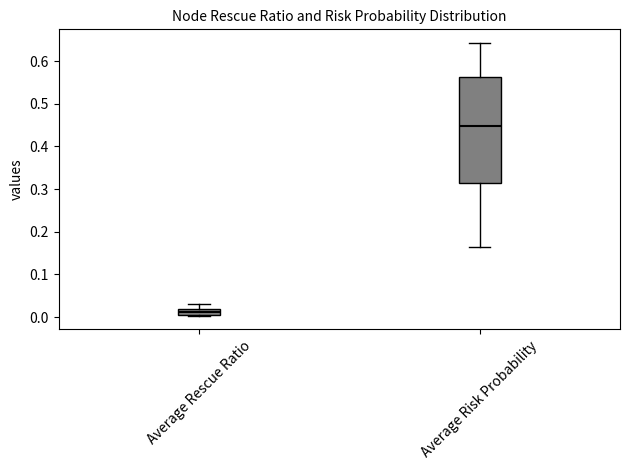

Which box's median line is the lowest?

Average Rescue Ratio